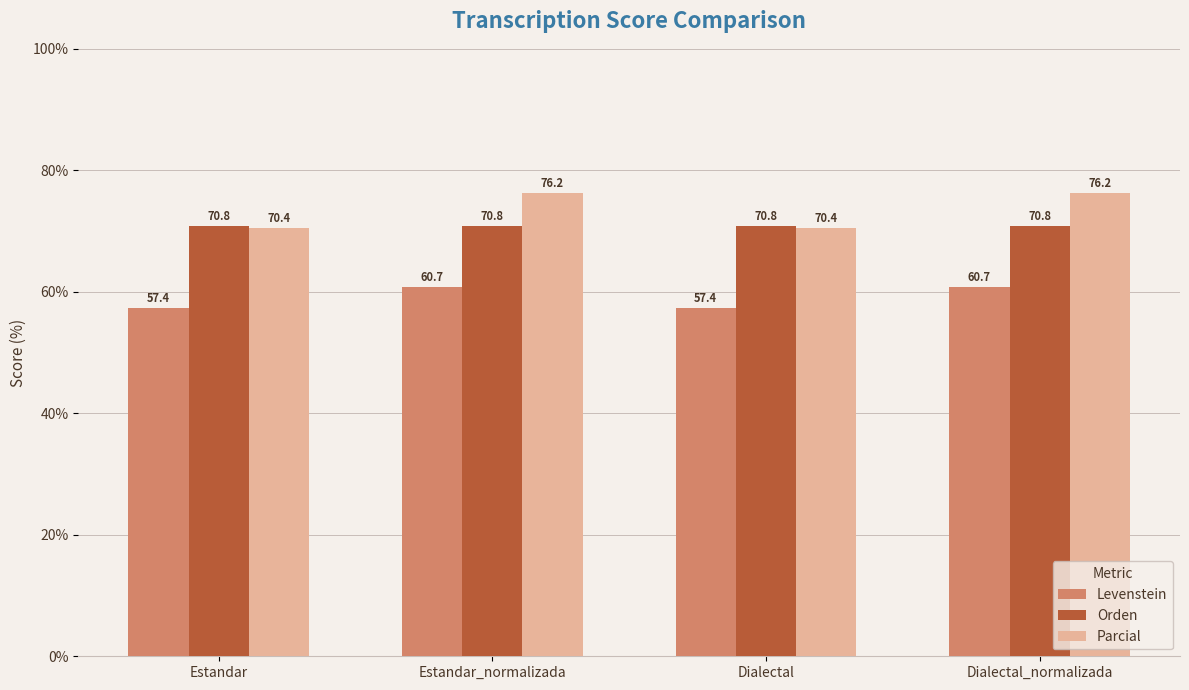

Reading left to right, what are all the values shown in this chart?

Levenstein: 57.4	60.7	57.4	60.7
Orden: 70.8	70.8	70.8	70.8
Parcial: 70.4	76.2	70.4	76.2